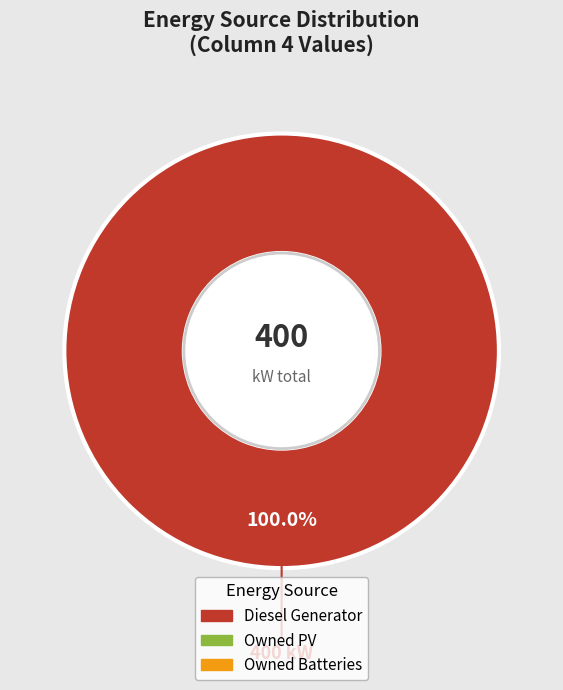

Is there any slice that represents more than half of the pie?

Yes